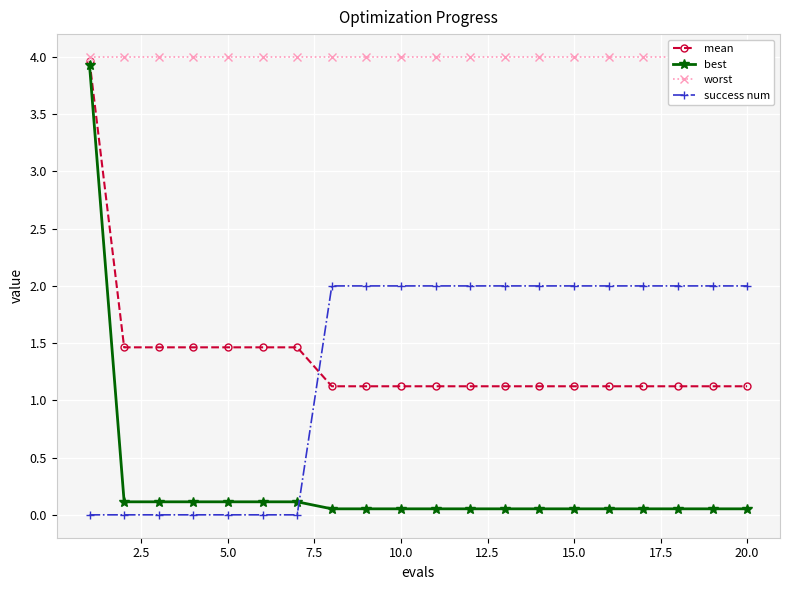

Is it true that mean equals 1.1 at 20.0?

True